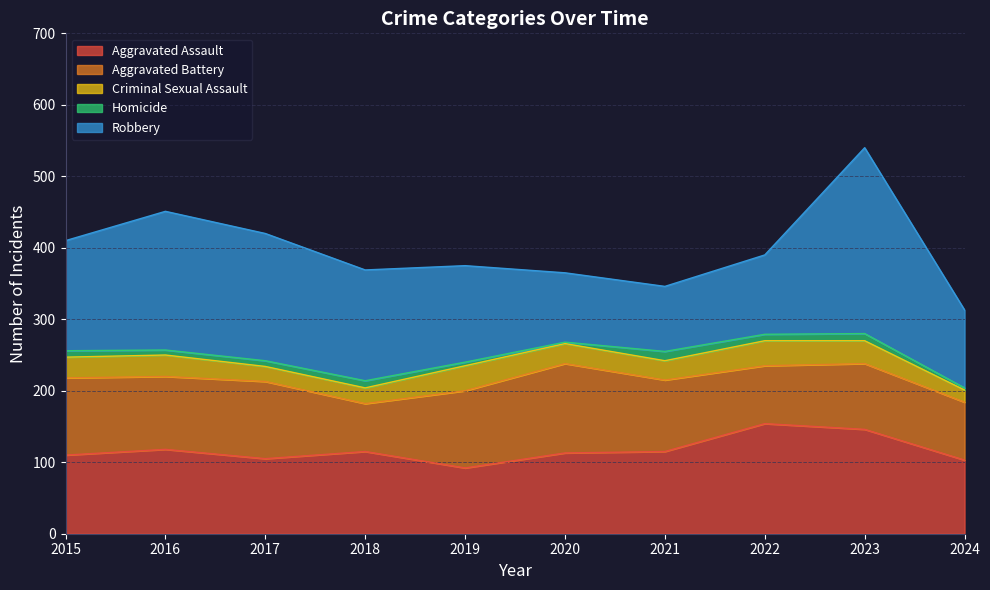

The Aggravated Assault series shows 205 at 2021. True or false?

False